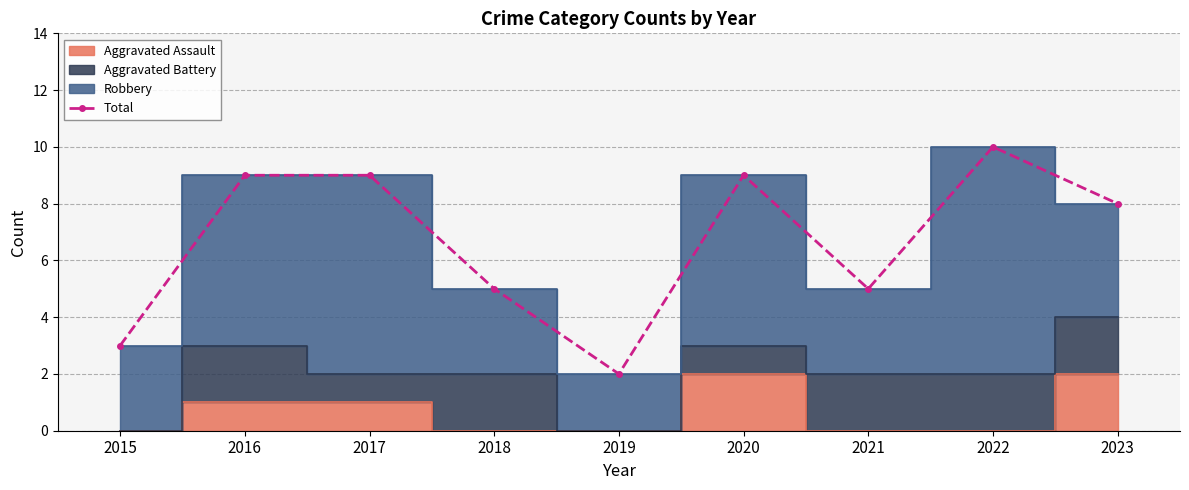

Is it true that the value at 2016 is 5?

False